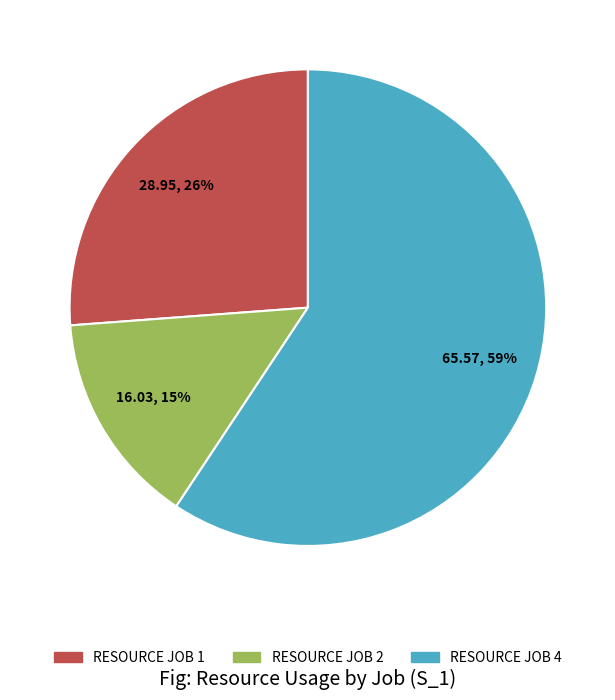

Which slice is the largest?

RESOURCE JOB 4